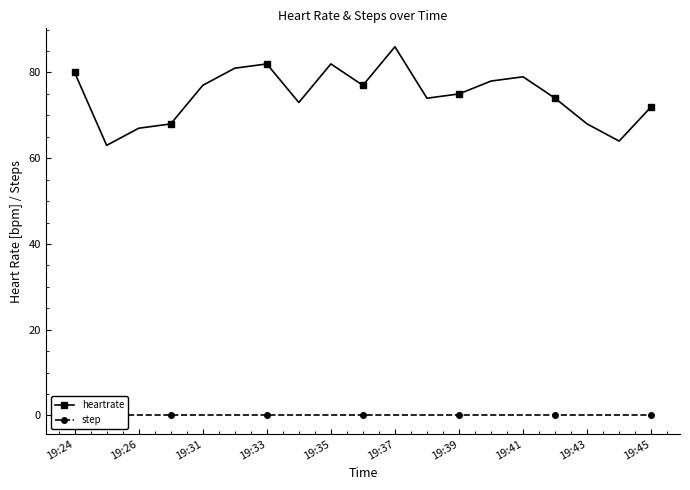

What is the minimum value for heartrate?

63